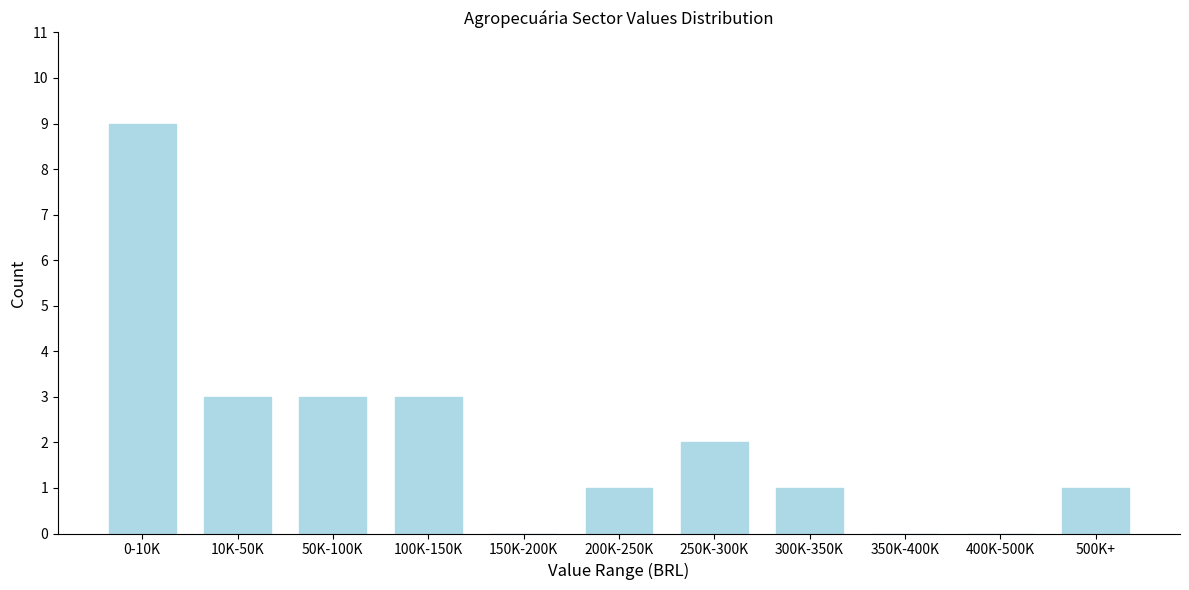

Reading left to right, list all the values displayed in this chart.

0-10K=9	10K-50K=3	50K-100K=3	100K-150K=3	150K-200K=0	200K-250K=1	250K-300K=2	300K-350K=1	350K-400K=0	400K-500K=0	500K+=1